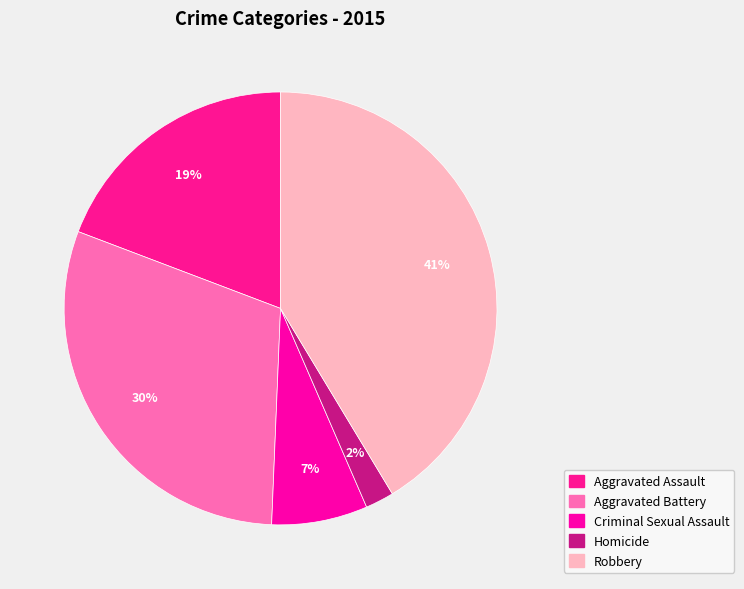

Which category has the biggest portion of the pie?

Robbery